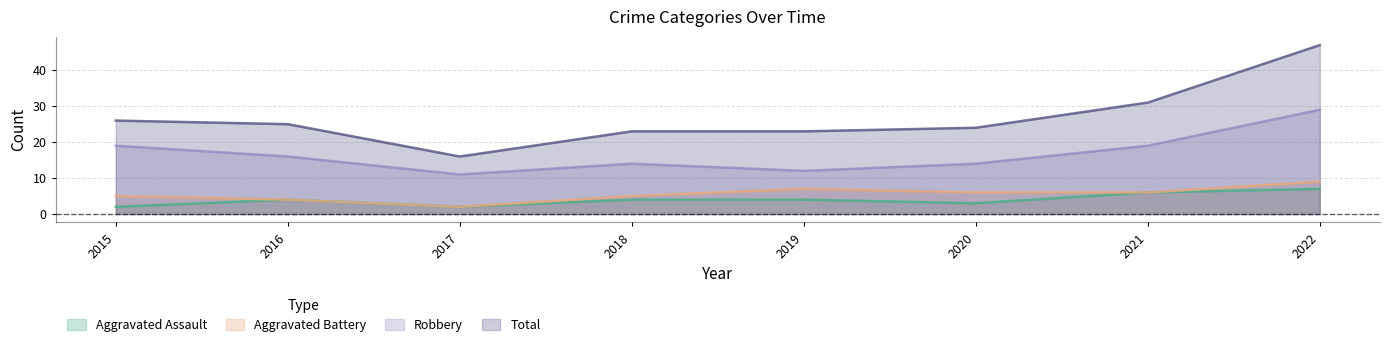

True or false: Aggravated Battery and Robbery intersect in this chart.

False